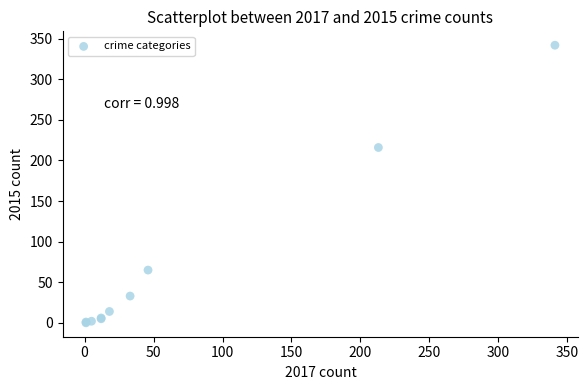

What Y value in the scatter plot is closest to 171?

216